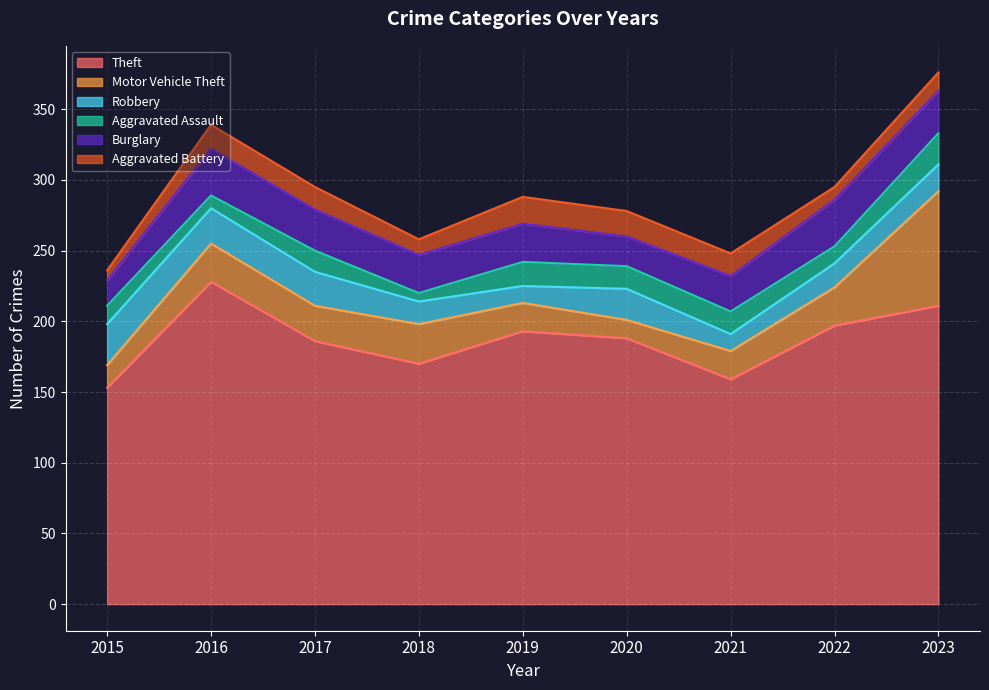

Which category has the highest value across all series?

2016